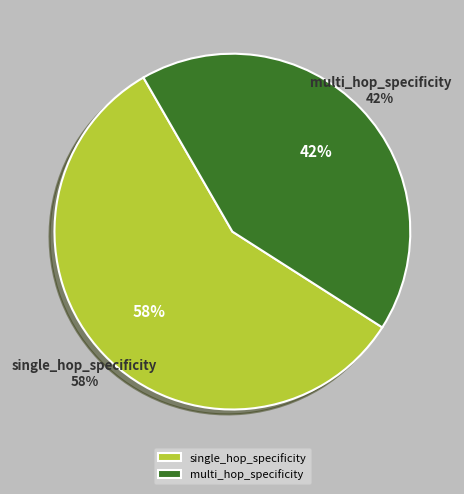

What is the smallest slice in the pie chart?

multi_hop_specificity